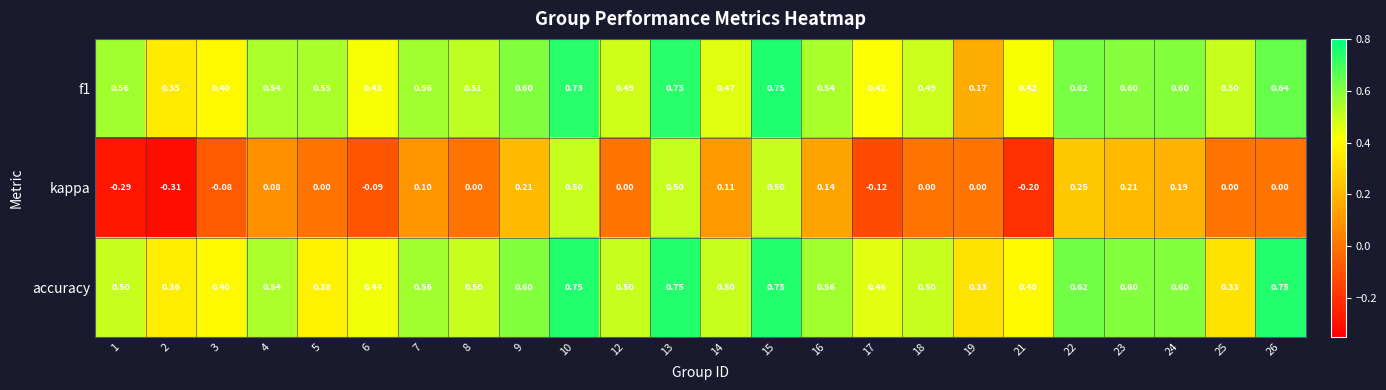

Which label corresponds to the smallest value in the chart?

2